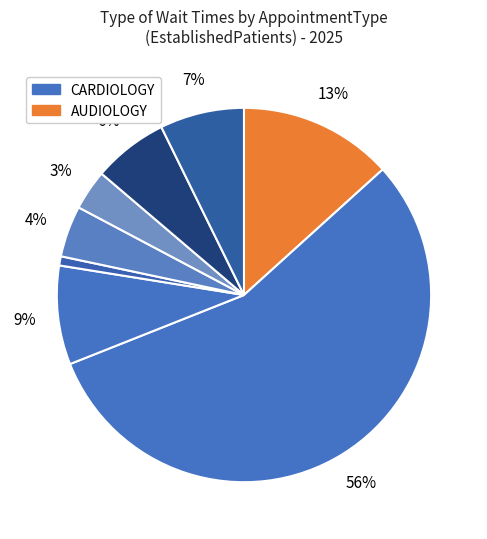

How many segments does this pie chart have?

8